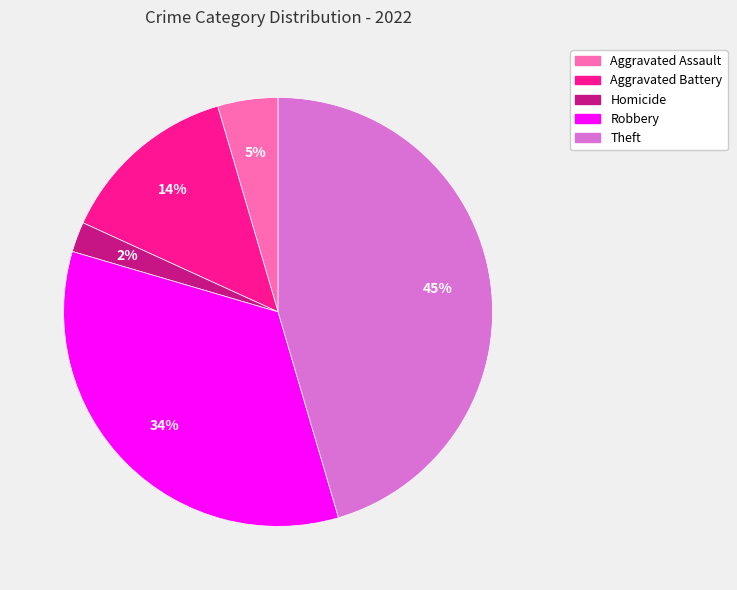

To the nearest percent, what is the difference between the largest and smallest slice percentages?

43%